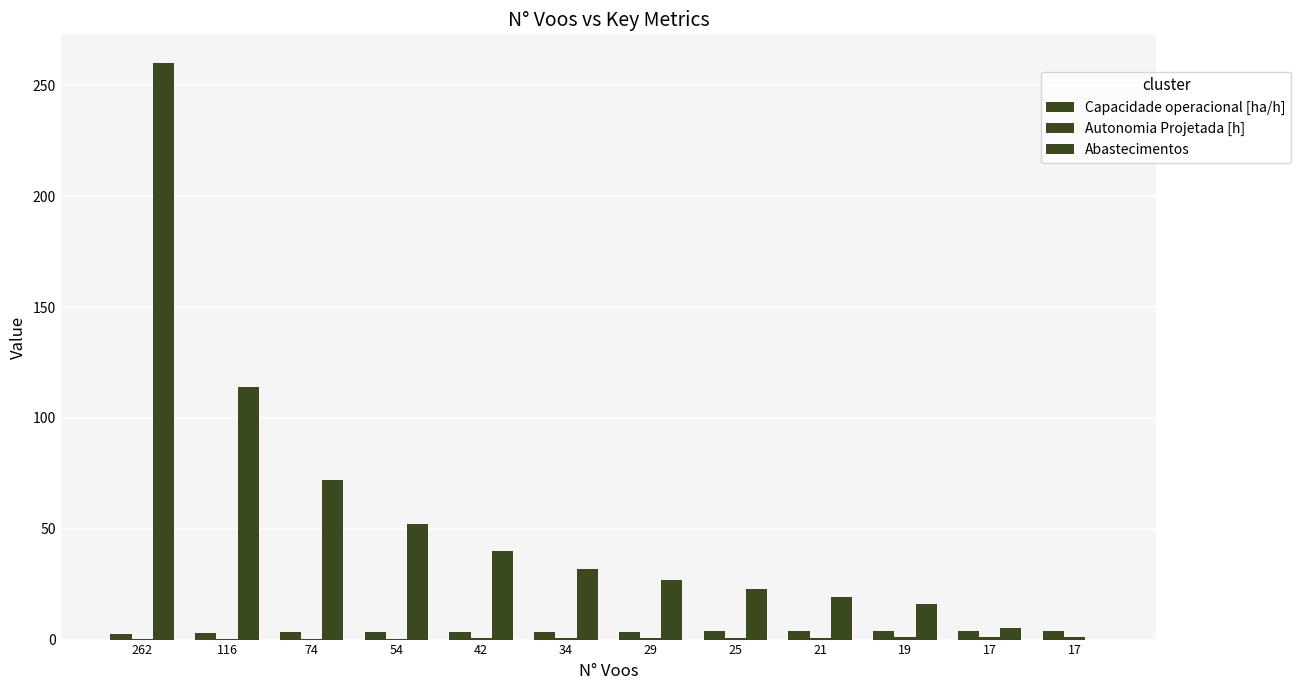

Is it true that Autonomia Projetada [h] equals 0.4 at 17?

False